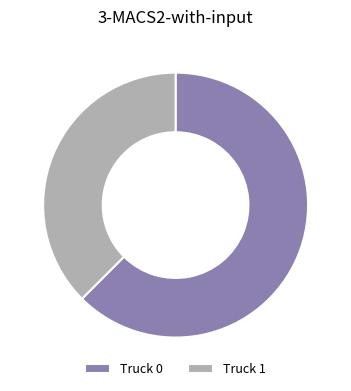

Does any single category account for the majority?

Yes